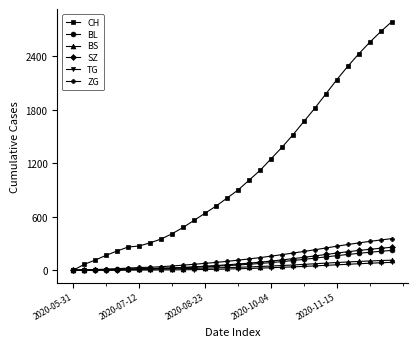

What is the greatest value displayed?

2790